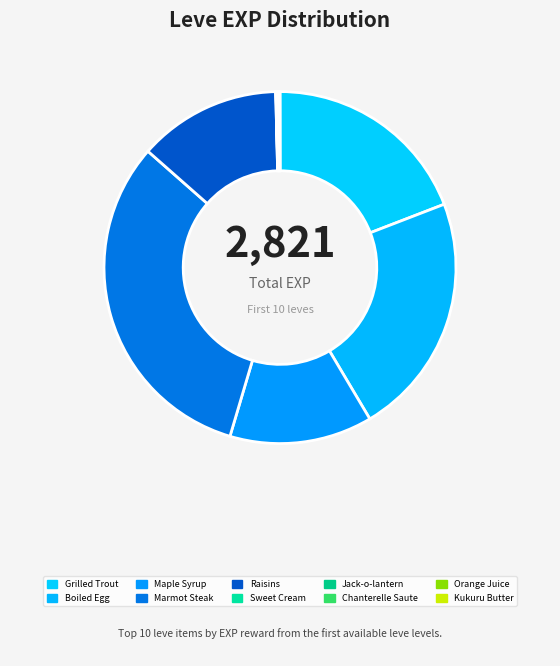

Is it true that Raisins is 1% of the pie?

False